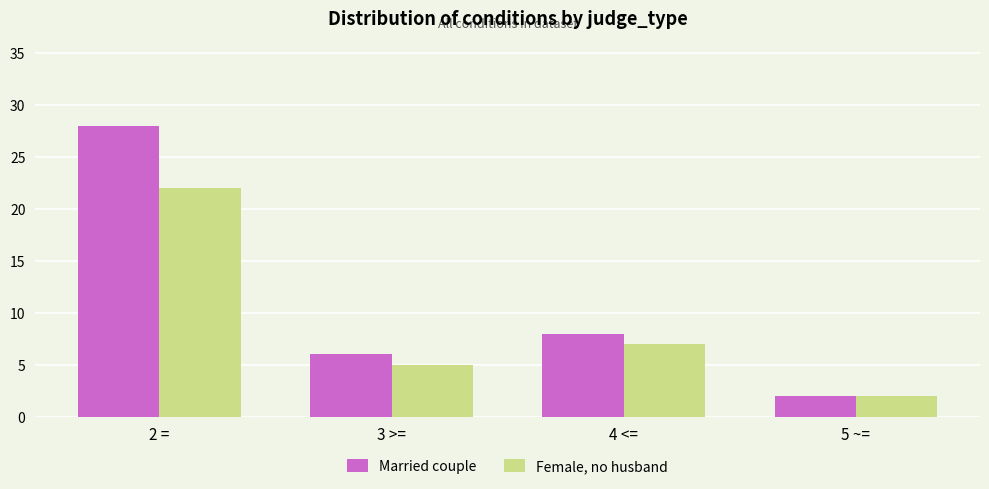

Are the bars horizontal?

No